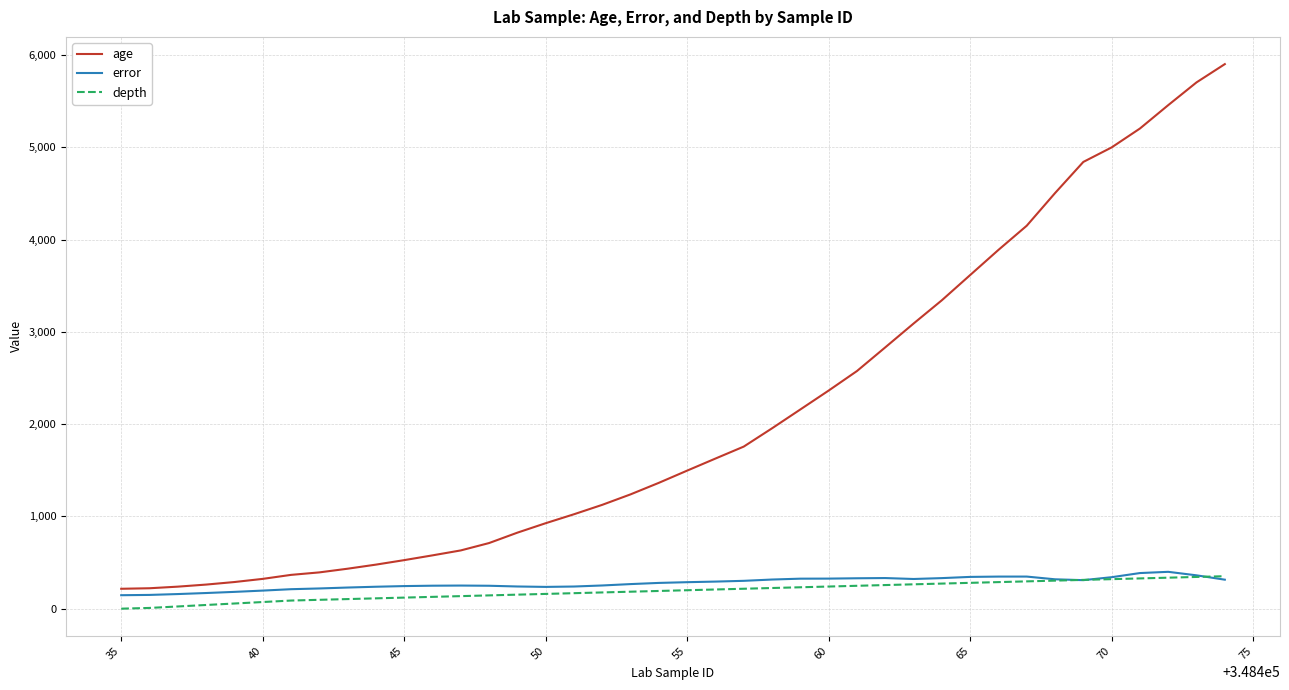

Which series has the widest spread of values?

age